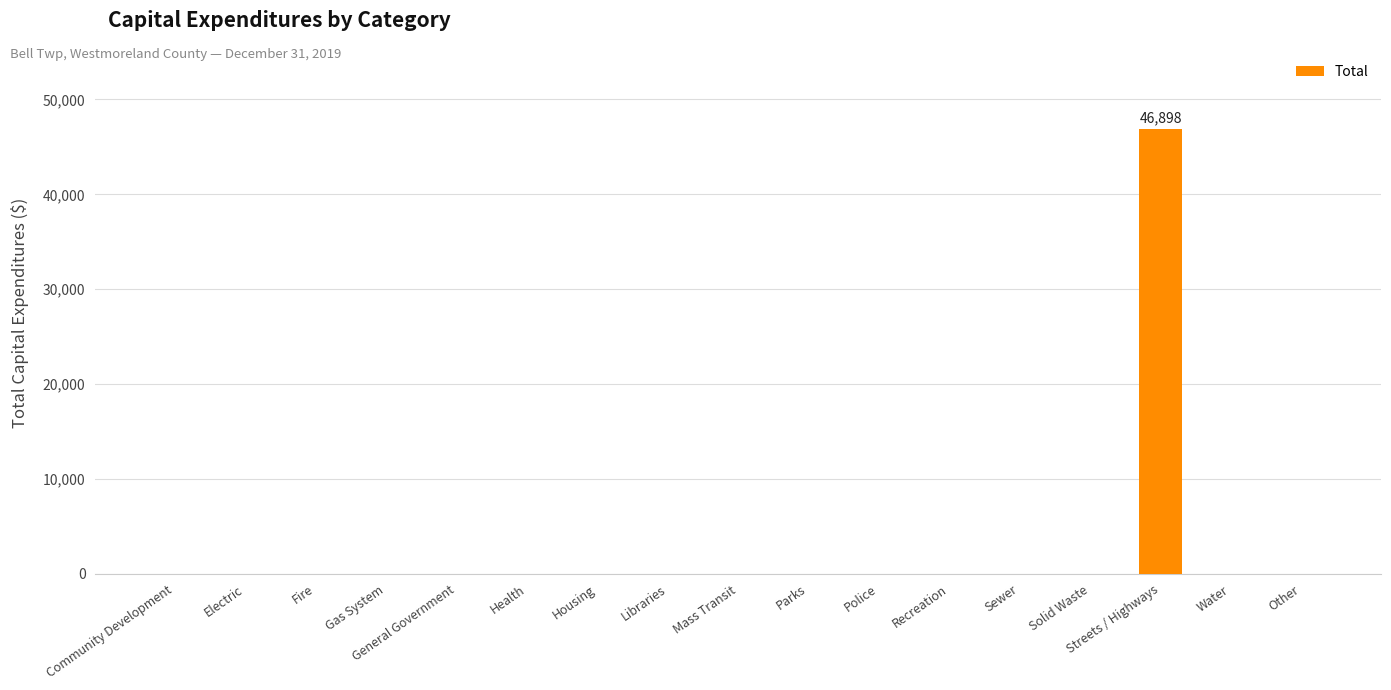

True or false: the data shows 32238 at Gas System.

False